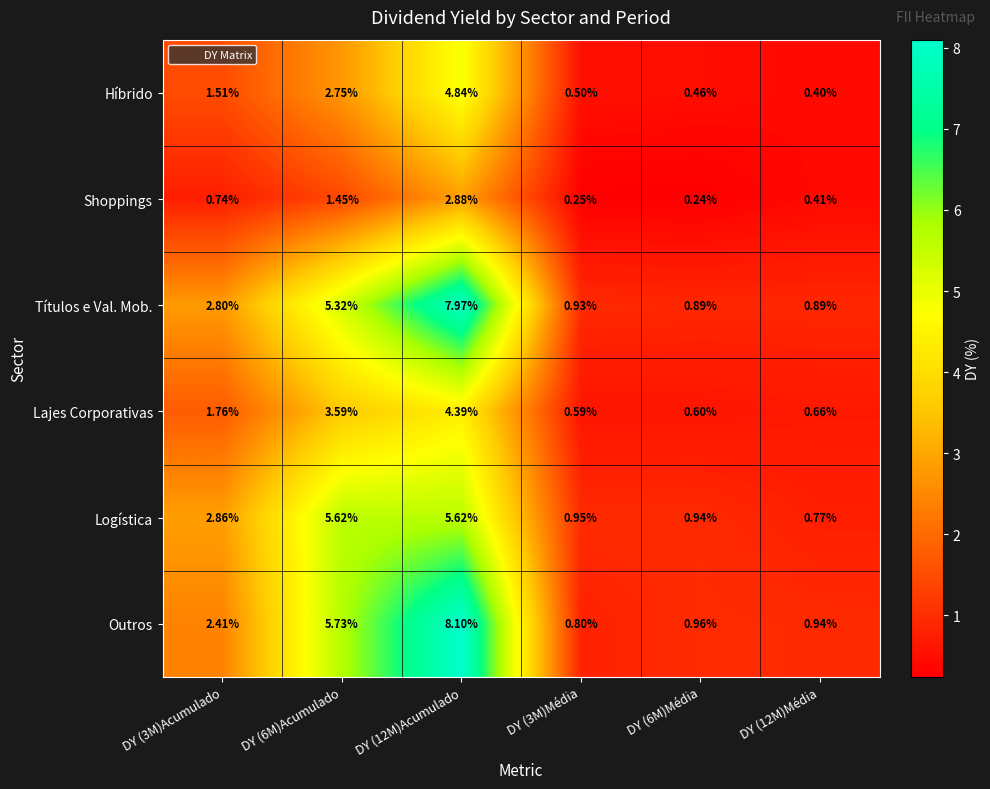

What is the total value across all series at DY (3M)Acumulado?

12.1